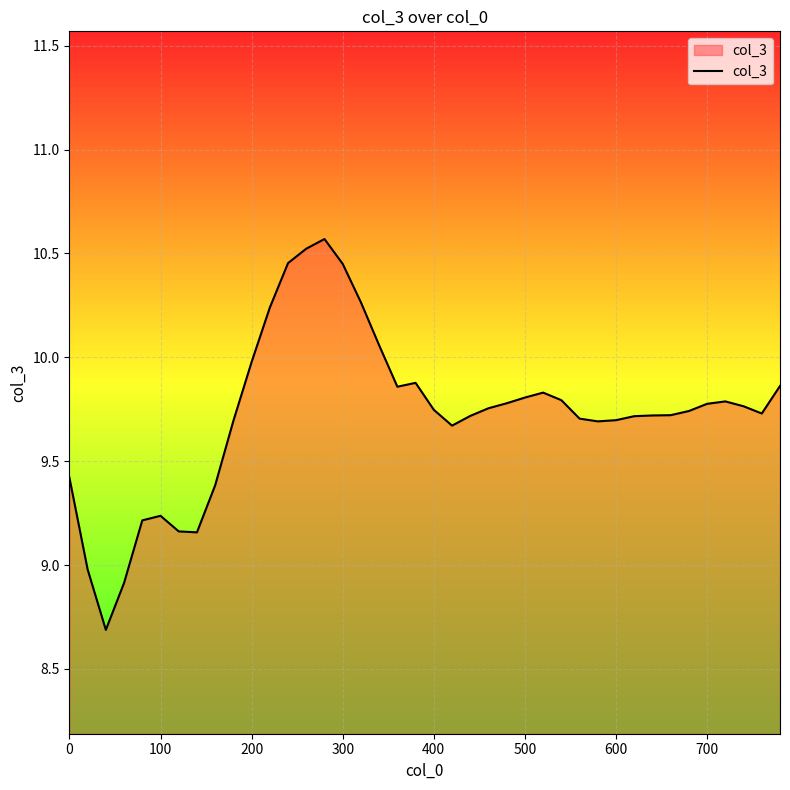

True or false: the data has more than 2 interior local peaks.

True